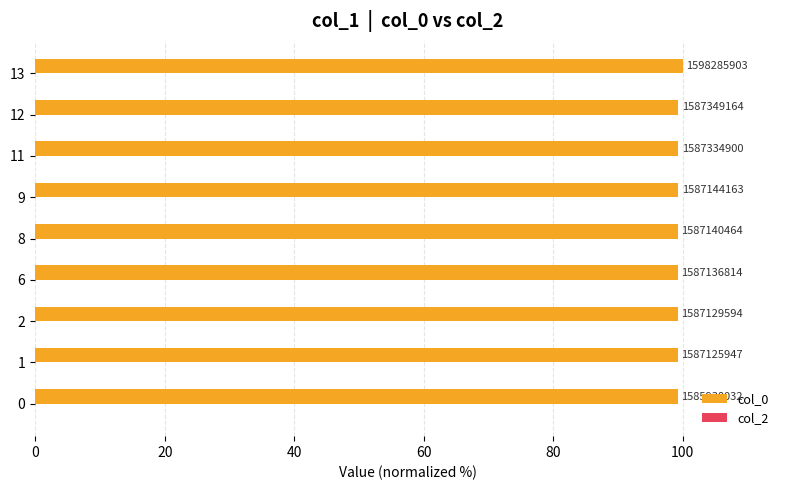

Does the chart contain any negative values?

No